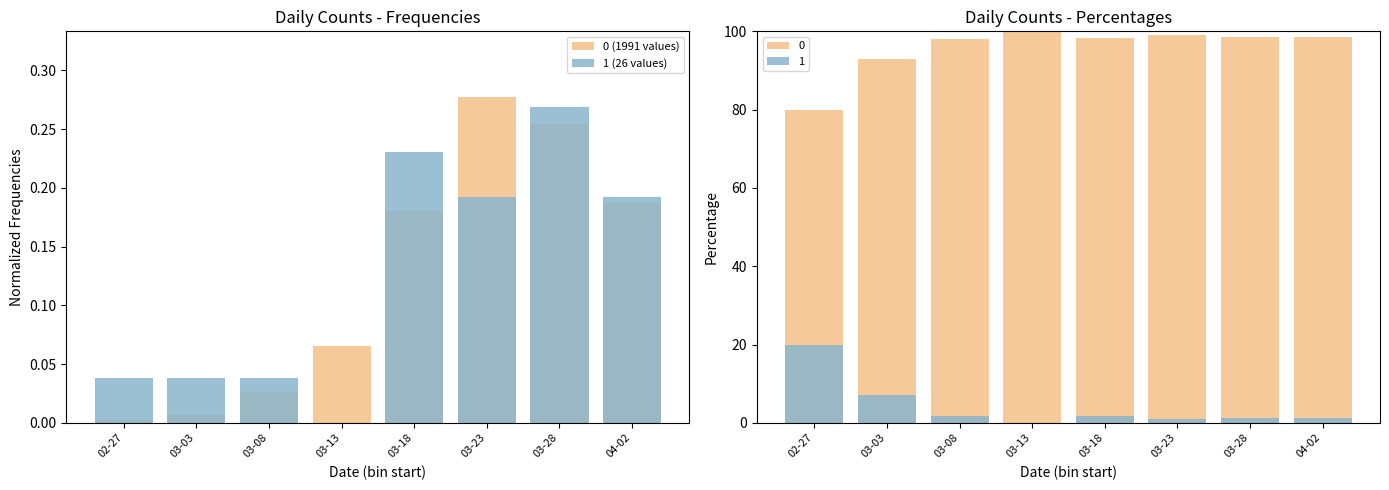

Reading right to left, list all the values displayed in this chart.

0 (1991 values): 04-02=0.2	03-28=0.3	03-23=0.3	03-18=0.2	03-13=0.1	03-08=0.0	03-03=0.0	02-27=0.0
1 (26 values): 04-02=0.2	03-28=0.3	03-23=0.2	03-18=0.2	03-13=0.0	03-08=0.0	03-03=0.0	02-27=0.0